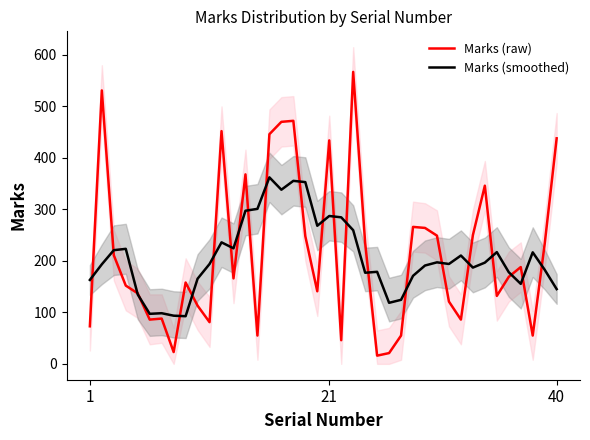

What is the highest value of the Marks (smoothed) series?

362.2